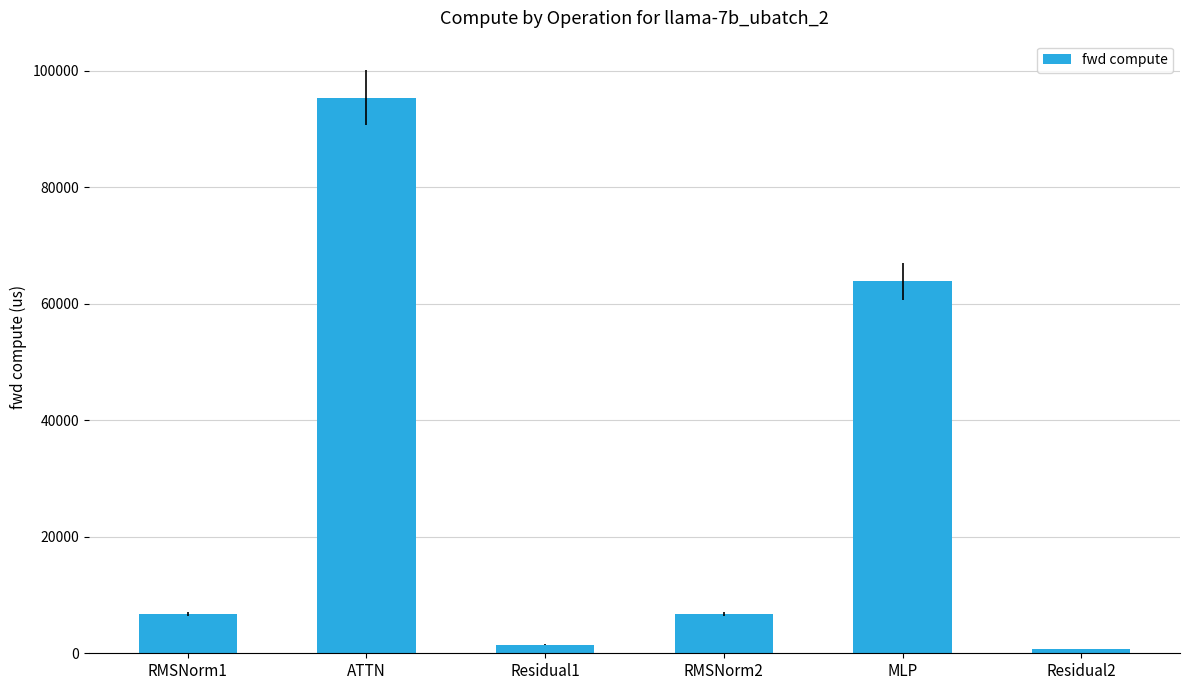

What is the greatest value displayed?

95355.6